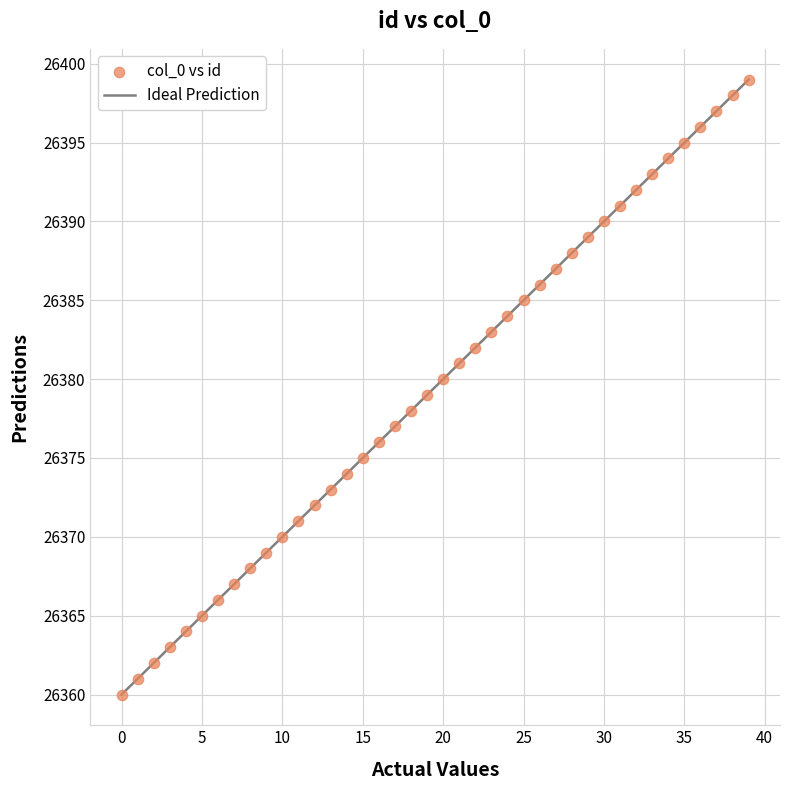

What is the range of Y values (max minus min)?

39